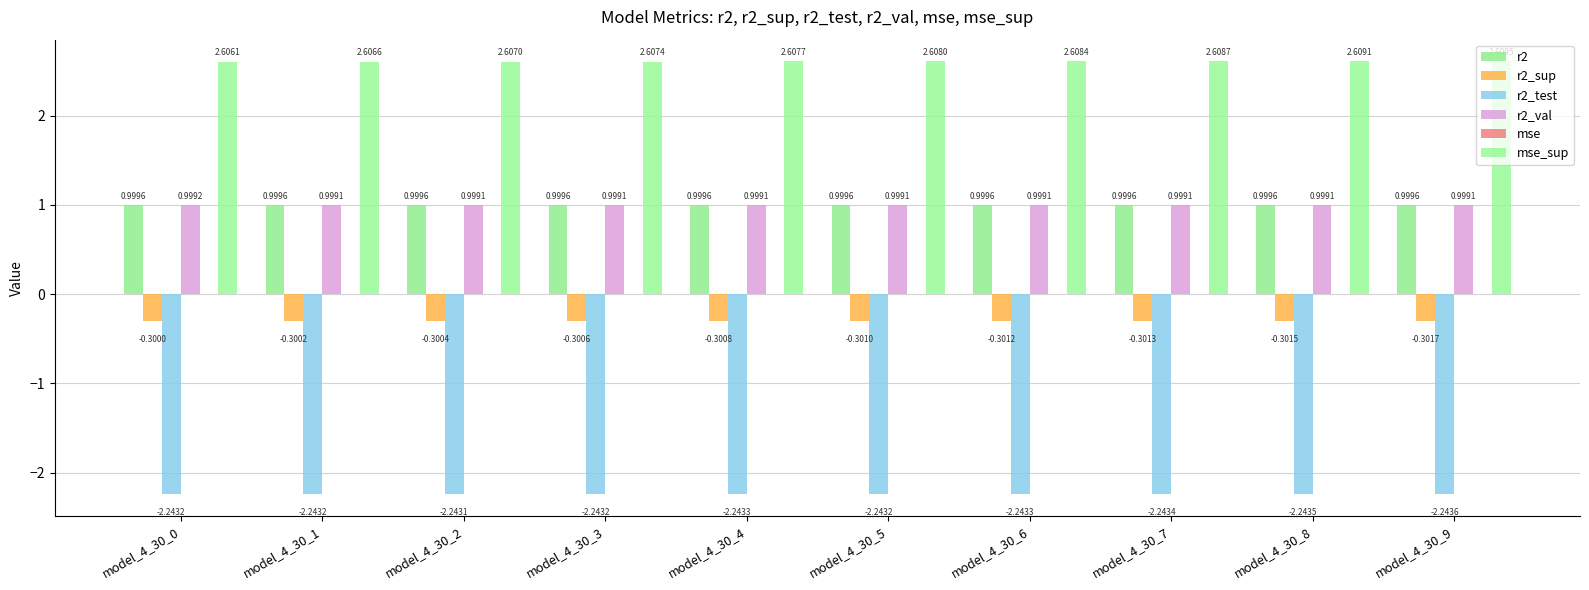

The value of mse at model_4_30_3 is 0.0. True or false?

True